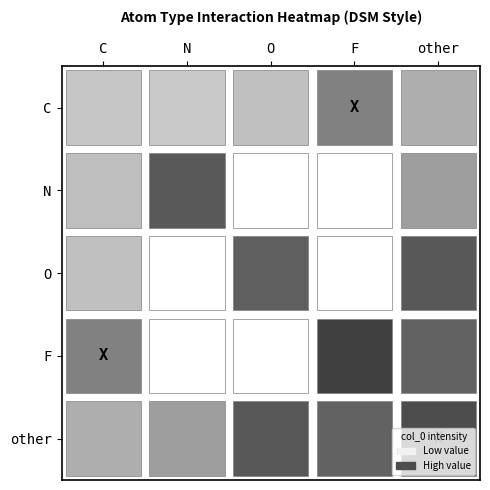

At which label does F first exceed 14?

C